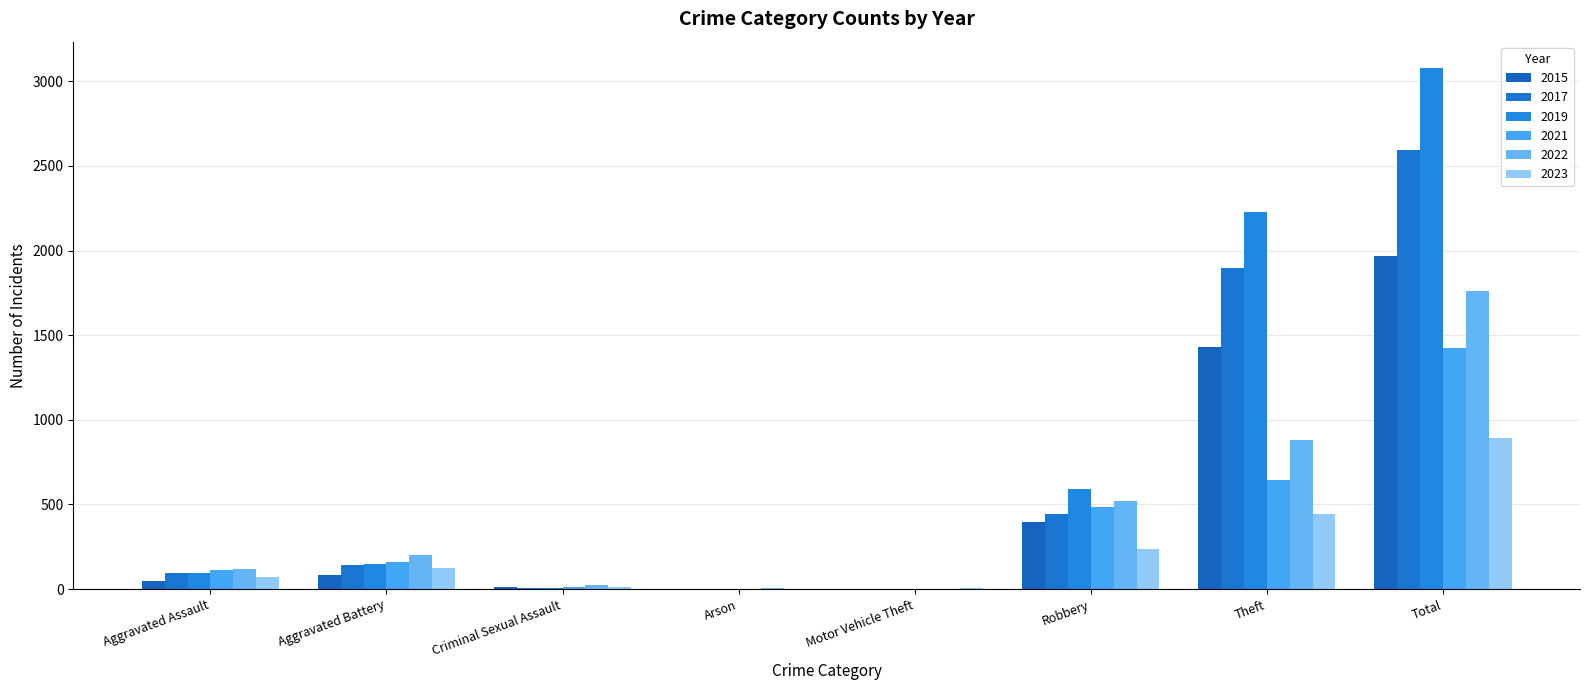

Which category has the lowest value in the 2015 series?

Arson